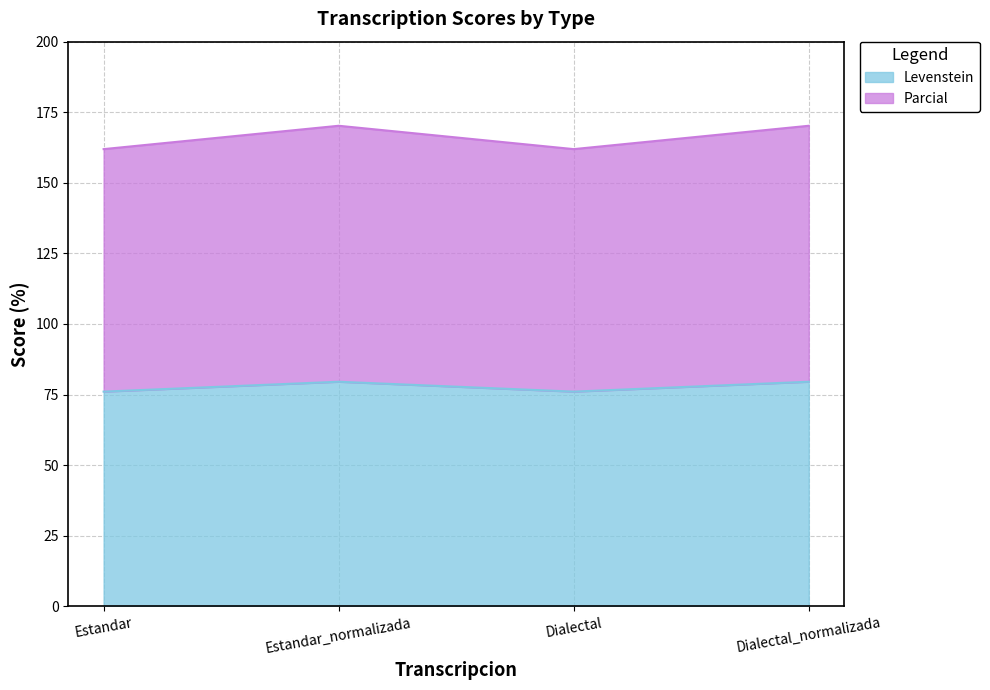

The value of Parcial at Estandar_normalizada is 170.2. True or false?

True